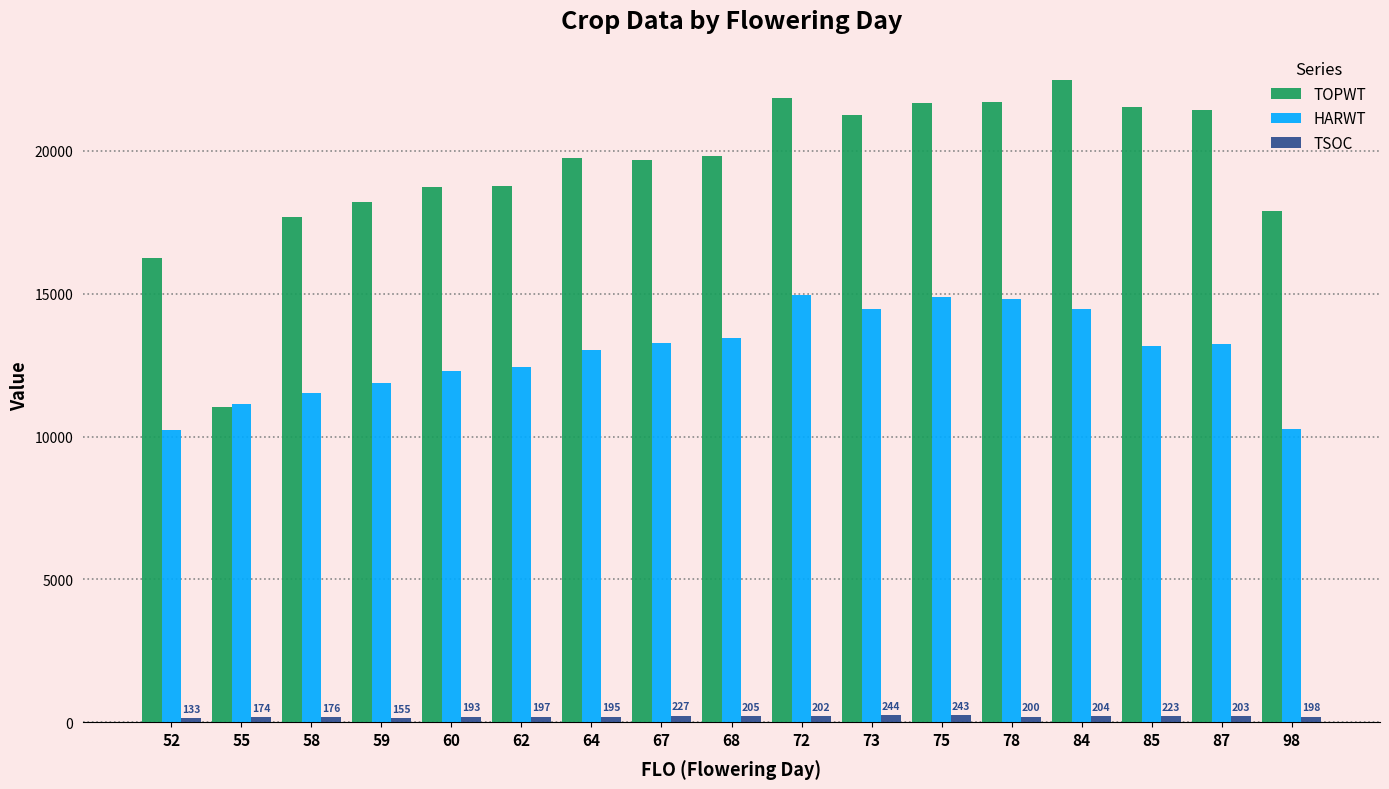

What is the sum of the TOPWT values at 98 and 62?

36699